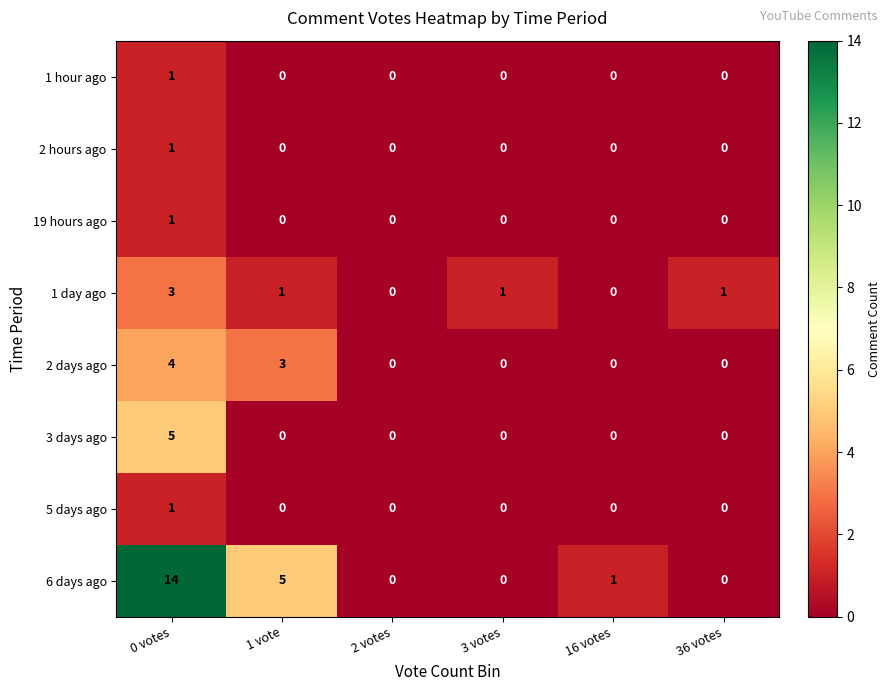

What is the total value across all series at 1 vote?

9